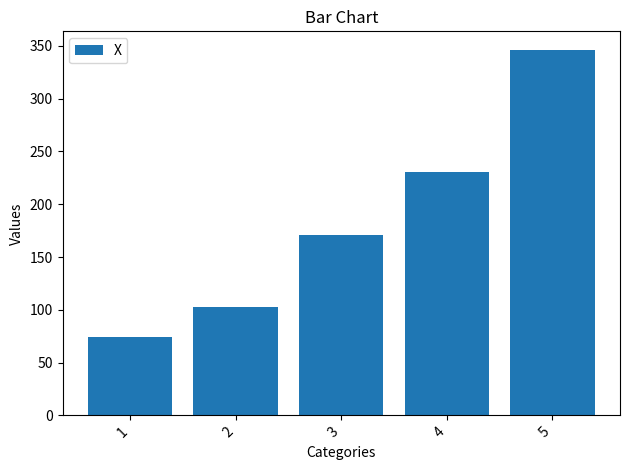

What is the greatest value displayed?

346.5